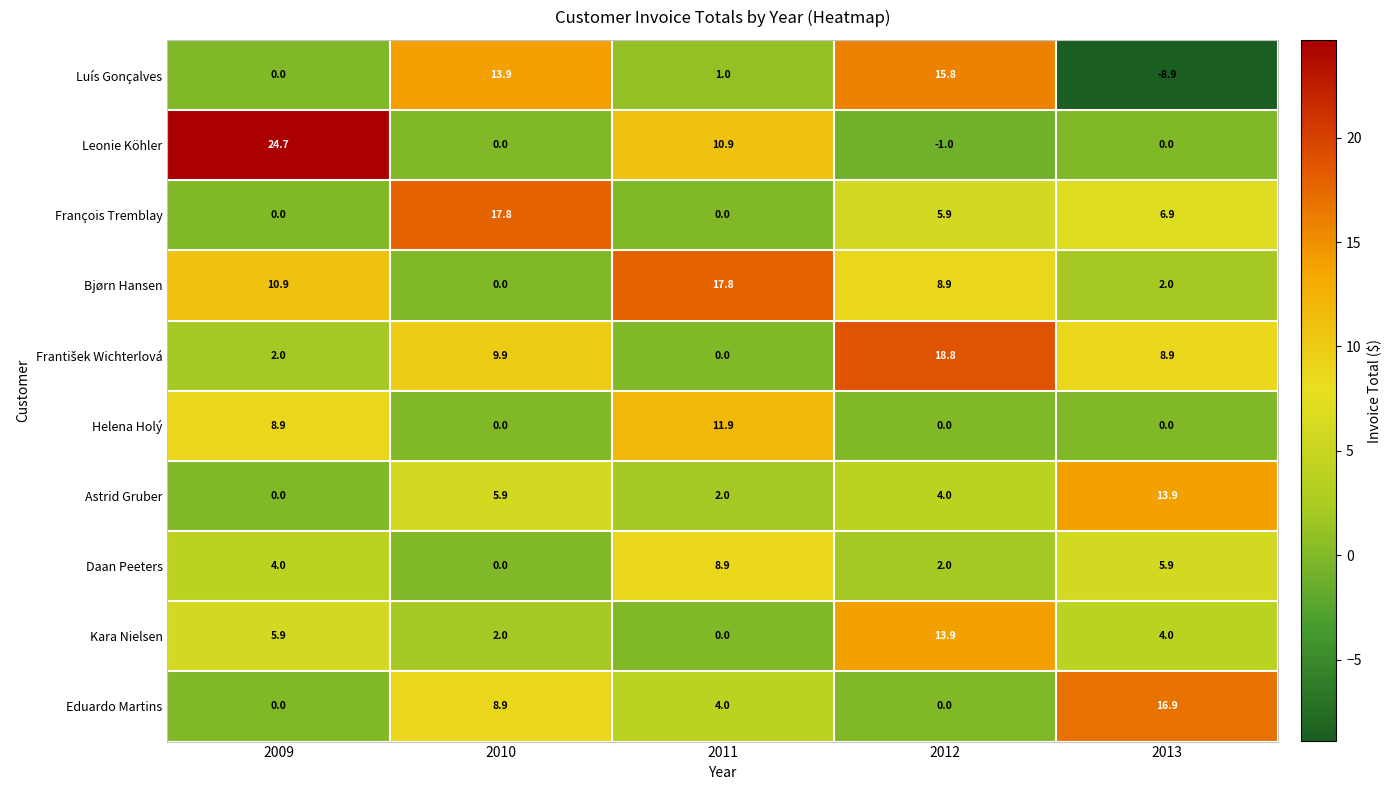

What is the smallest value displayed?

-8.9